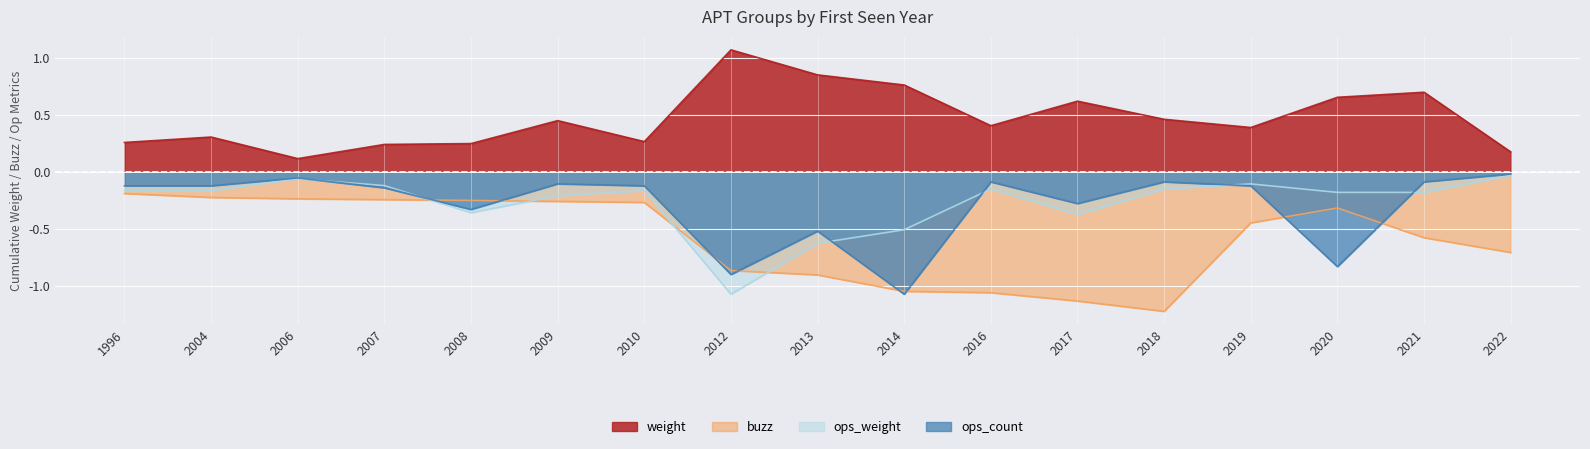

Which category has the lowest value across all series?

2018